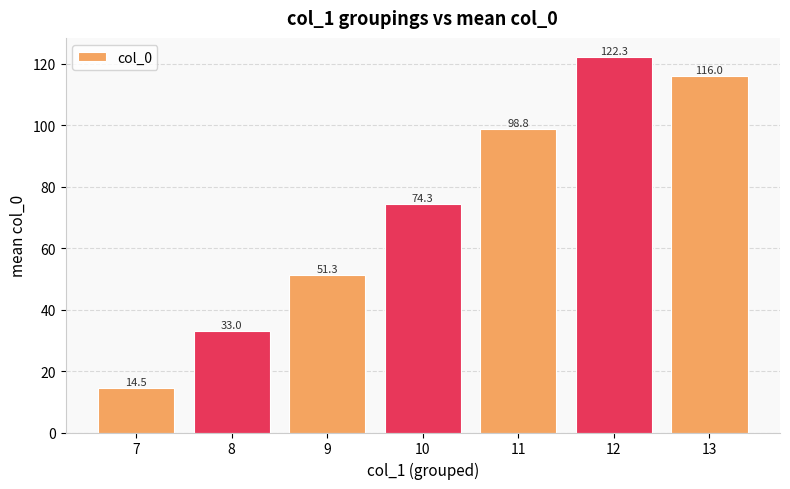

Rank the categories by value from highest to lowest.

12, 13, 11, 10, 9, 8, 7